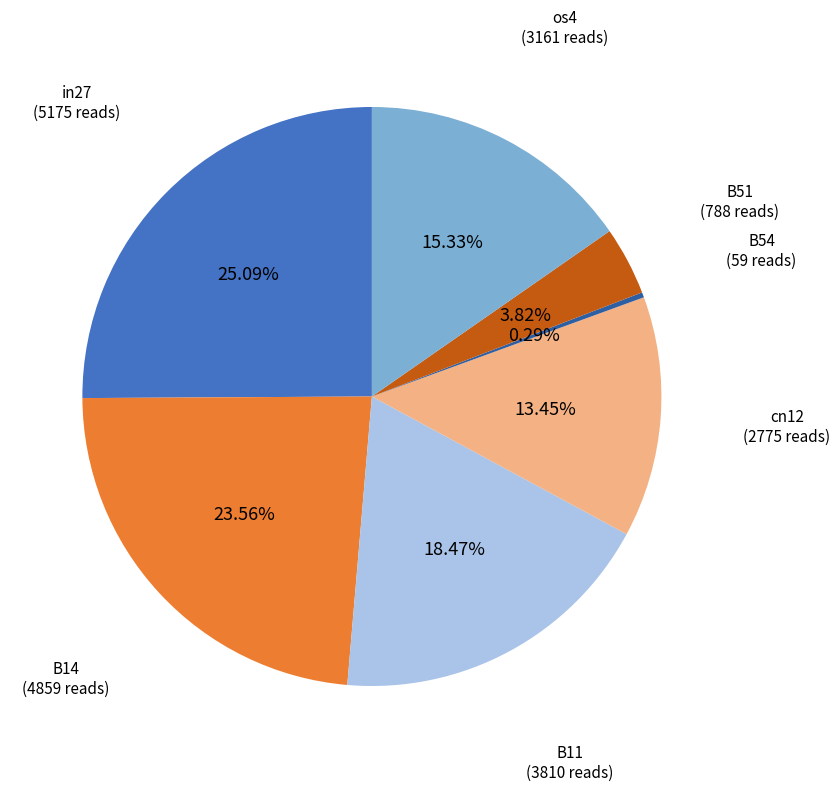

Is there a majority slice in this chart?

No